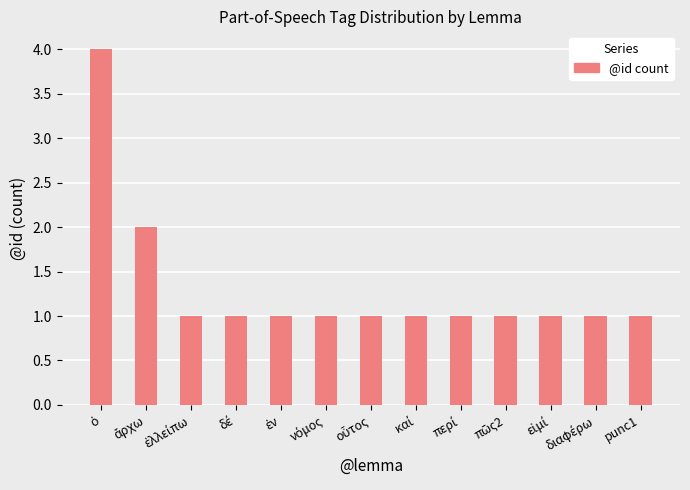

What is the value of the 10th bar from the left?

1